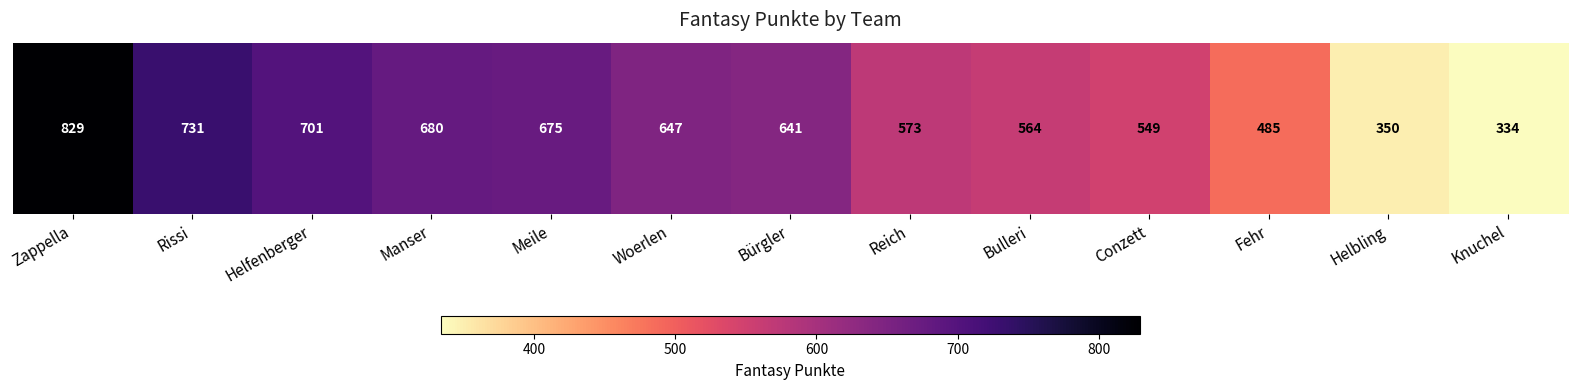

What is the ratio of the value at Helfenberger to the value at Rissi?

1.0